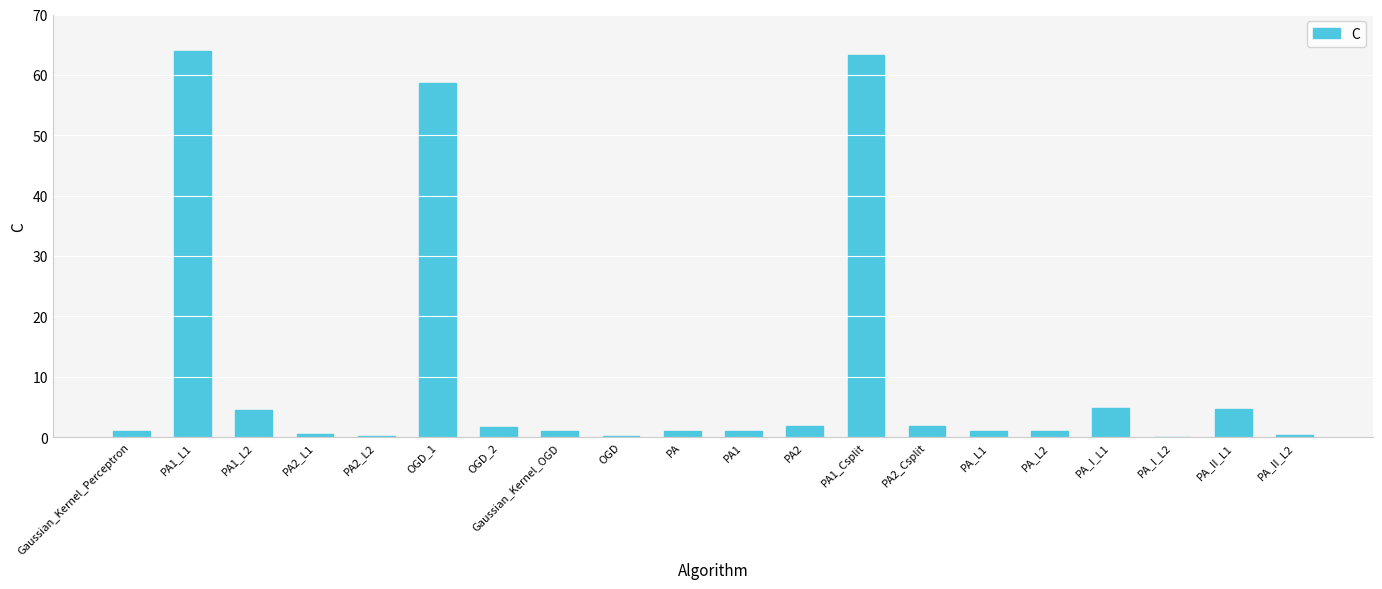

True or false: the data shows 1.8 at PA2.

True